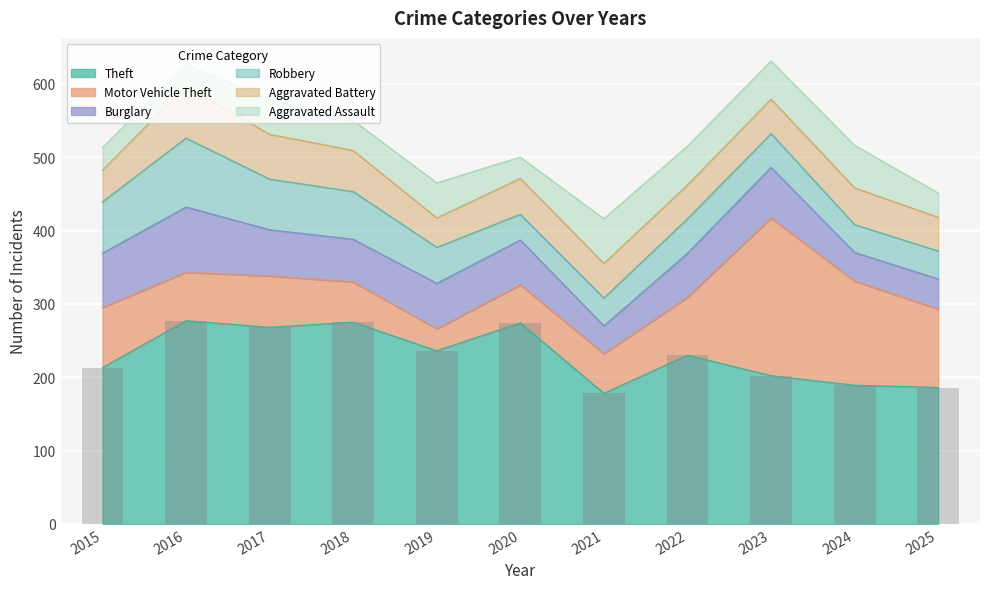

What is the difference between the maximum and second lowest values in the Robbery series?

56